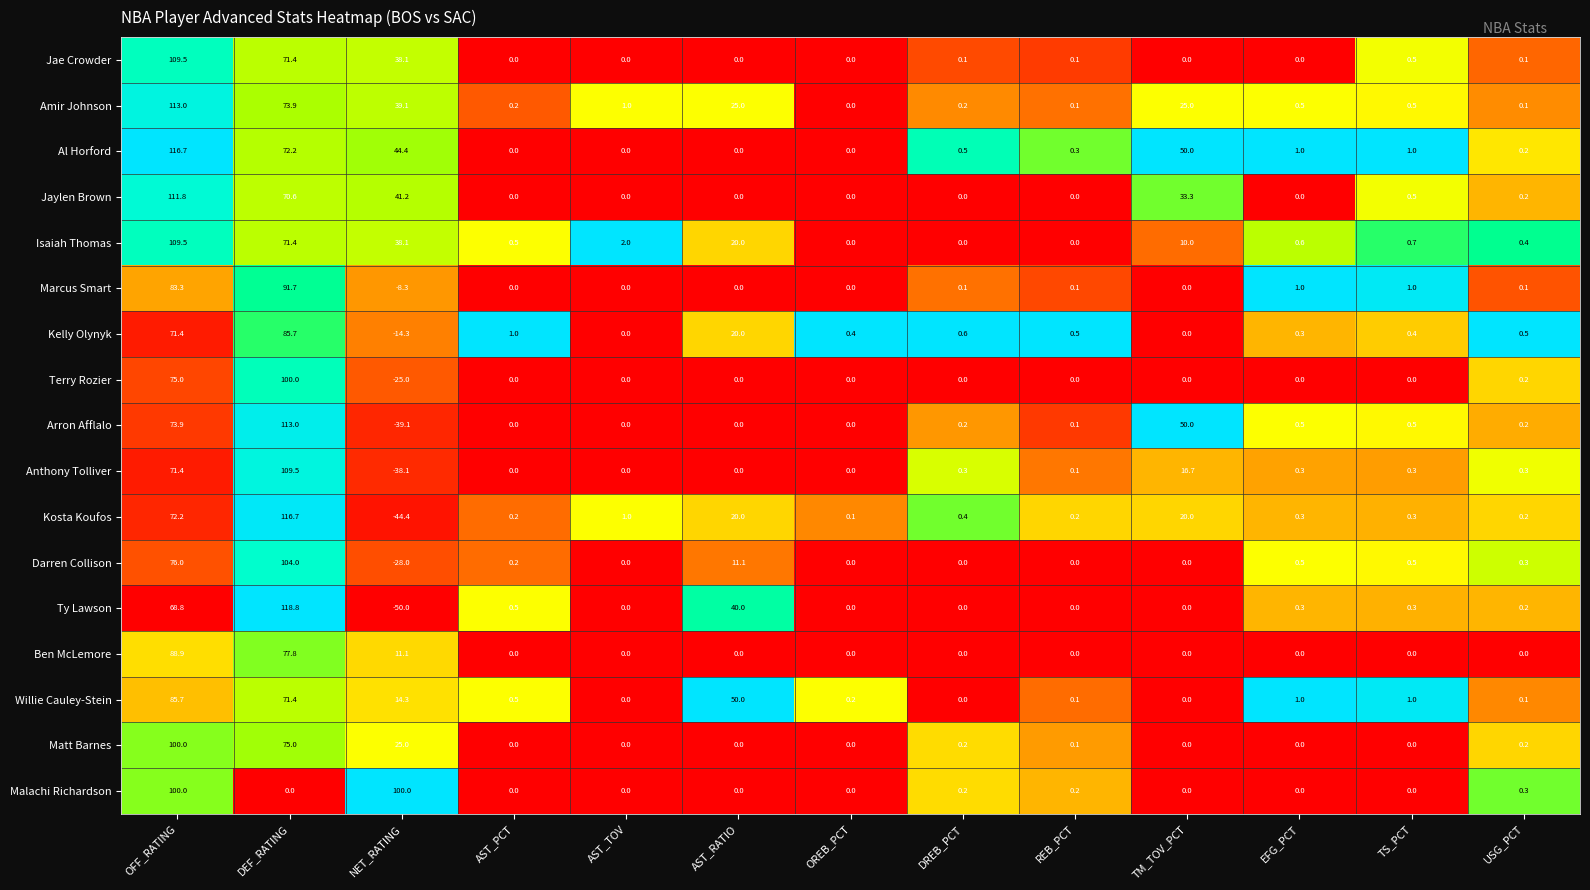

Where is Terry Rozier nearest to the value 37?

USG_PCT